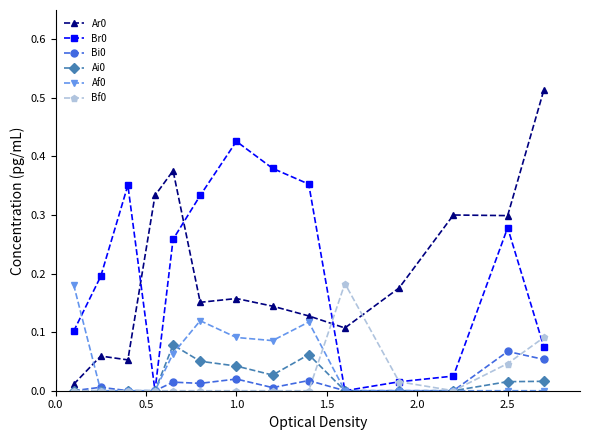

True or false: Af0 and Ar0 cross at least once.

True